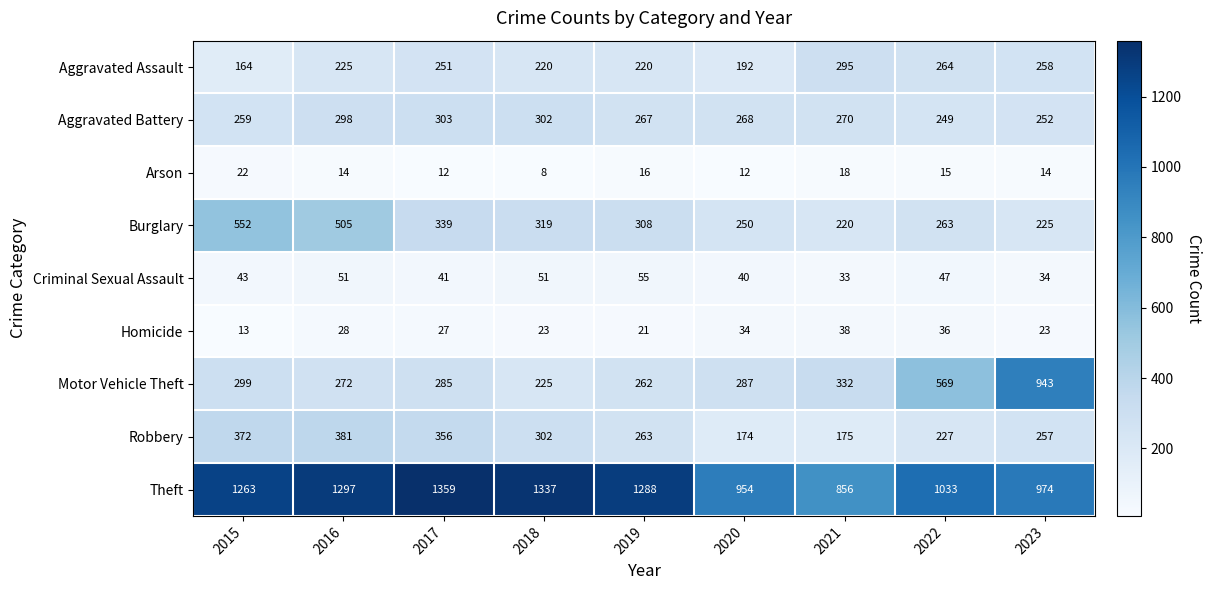

The Criminal Sexual Assault series shows 28 at 2020. True or false?

False